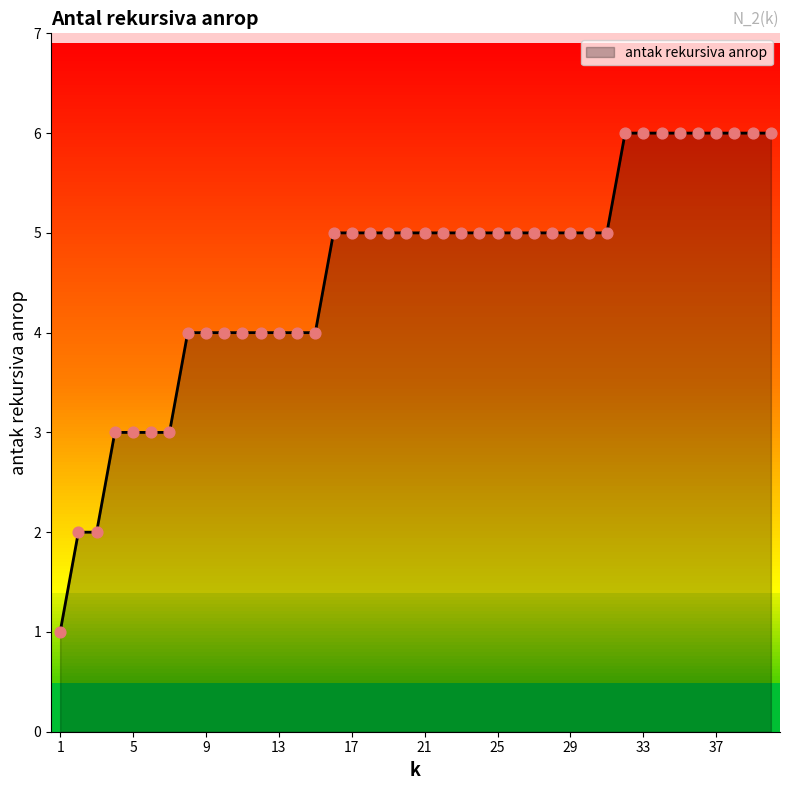

What is the difference between the maximum and minimum values?

5